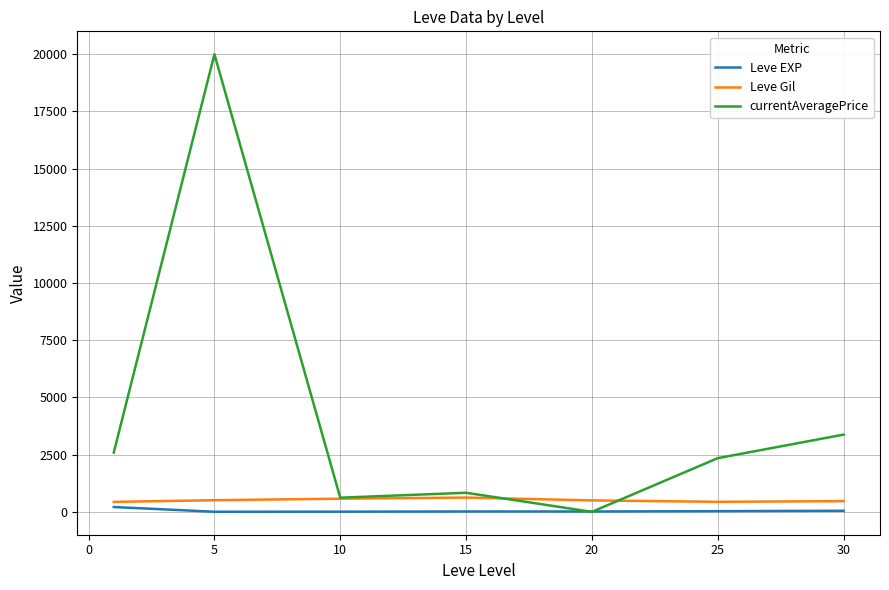

What is the greatest value displayed?

20000.0